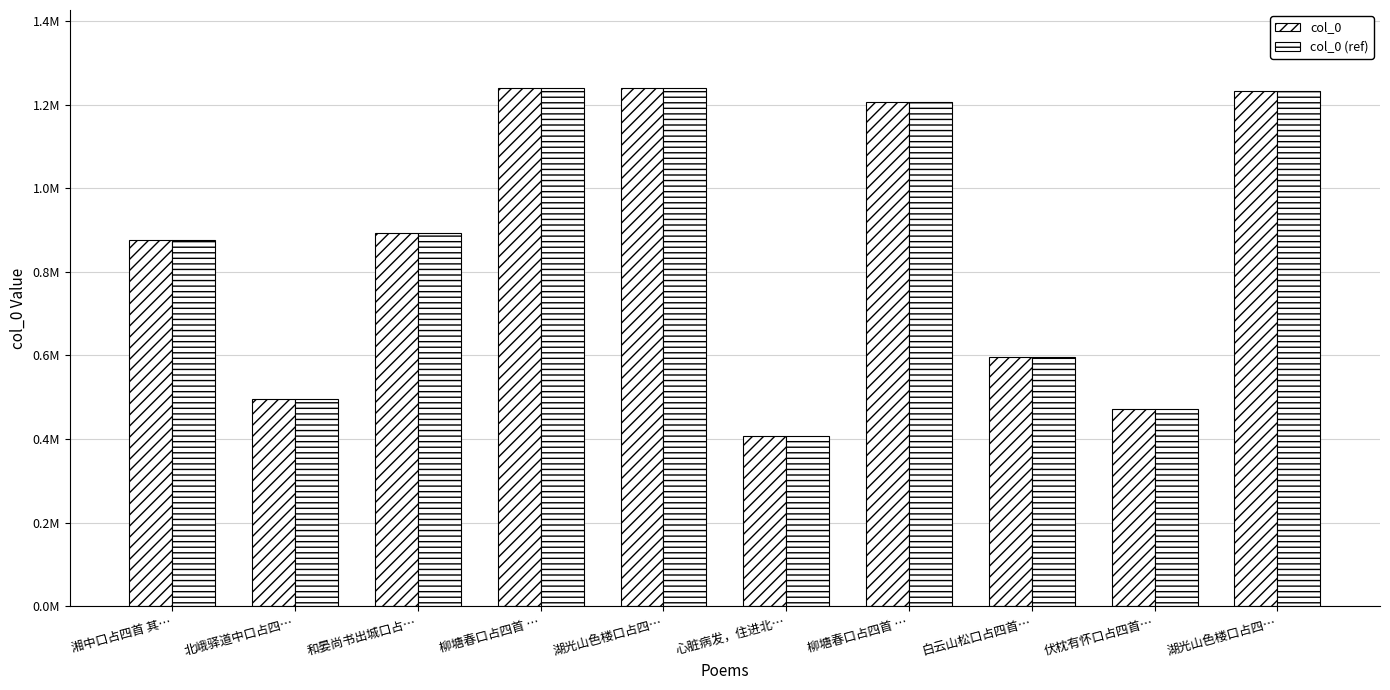

Are the bars horizontal?

No